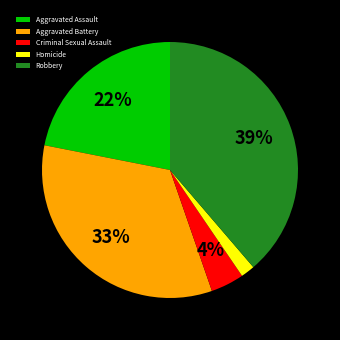

To the nearest percent, what portion does Homicide represent?

2%